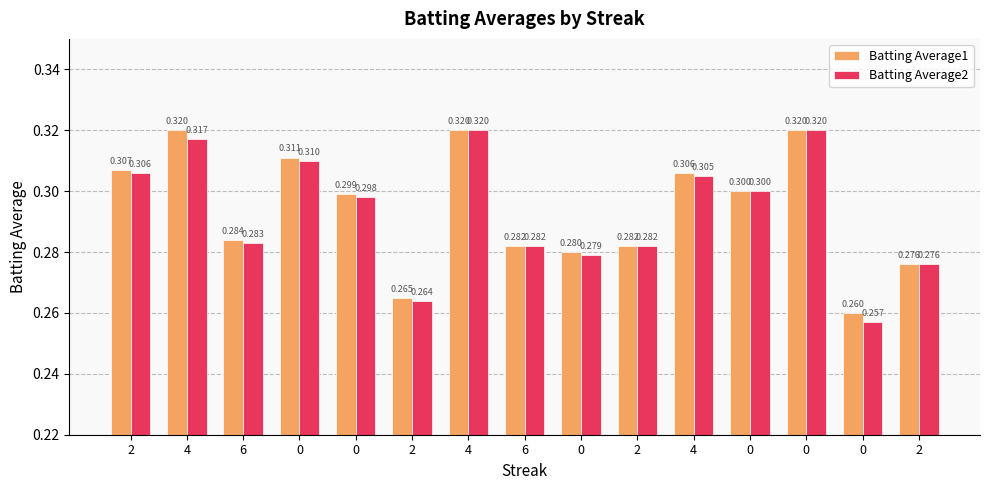

List the labels in order of Batting Average2 value, largest first.

4, 0, 4, 0, 2, 4, 0, 0, 6, 6, 2, 0, 2, 2, 0